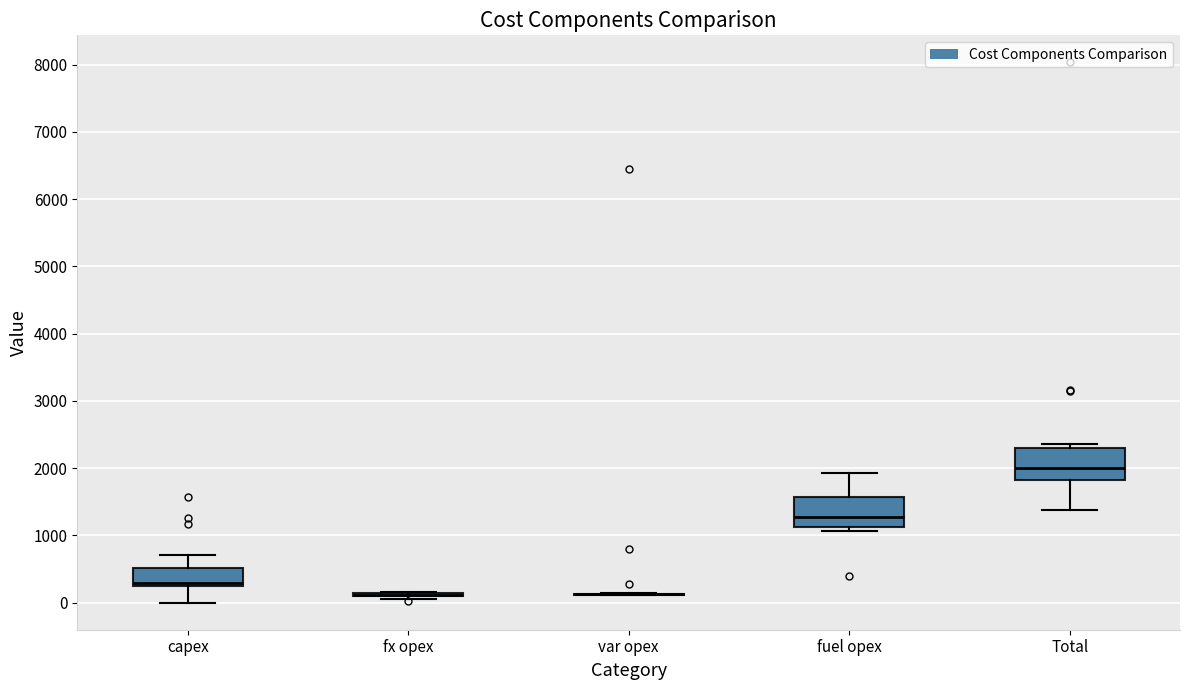

Reading left to right, read every box against the y-axis: the position of its median line, the range the box covers, and the ends of its whiskers. The values are not printed on the chart, so give them approximately, as read against the axis.

capex: median 300, box 200 to 500, whiskers 0 to 700
fx opex: box collapsed to a line at 100, whiskers 0 to 200
var opex: box collapsed to a line at 100, whiskers 100 to 100
fuel opex: median 1300, box 1100 to 1600, whiskers 1100 (just below the box's lower edge) to 1900
Total: median 2000, box 1800 to 2300, whiskers 1400 to 2400